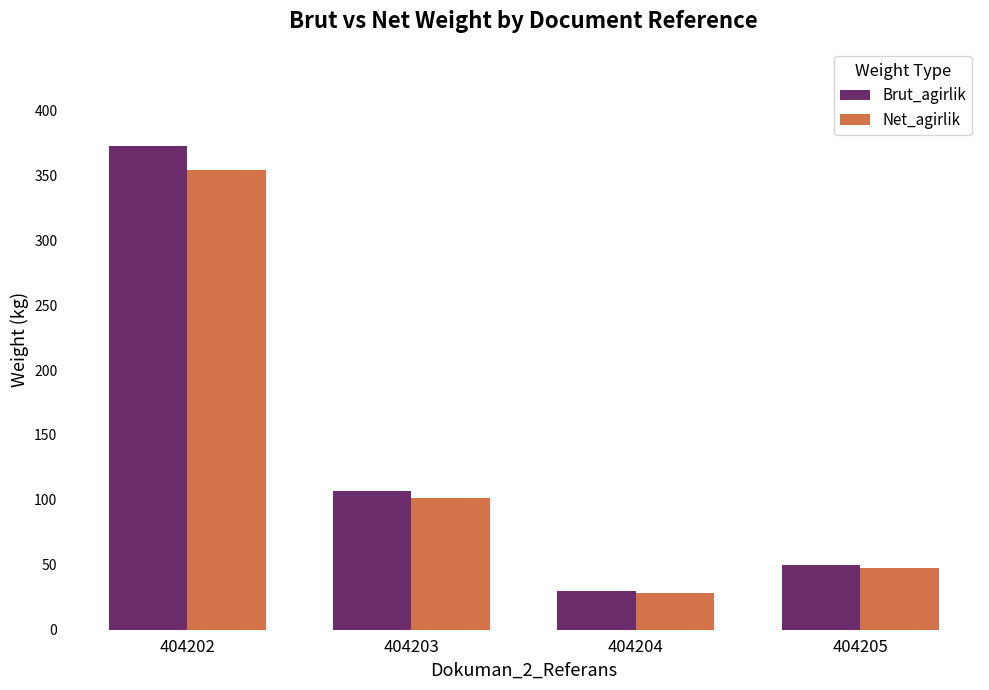

How many bars are there in each group?

2